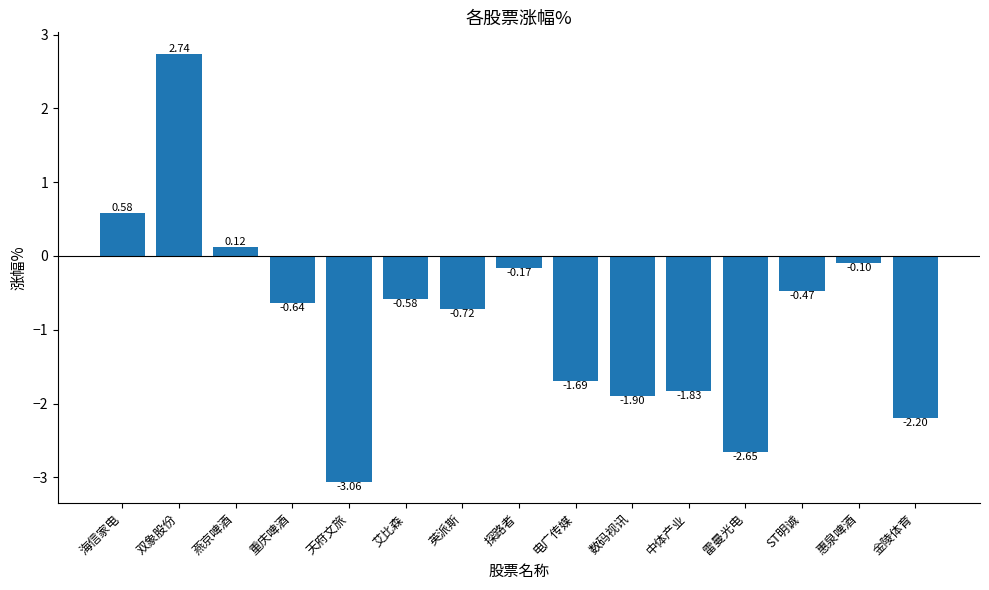

How many data points are less than 0?

12